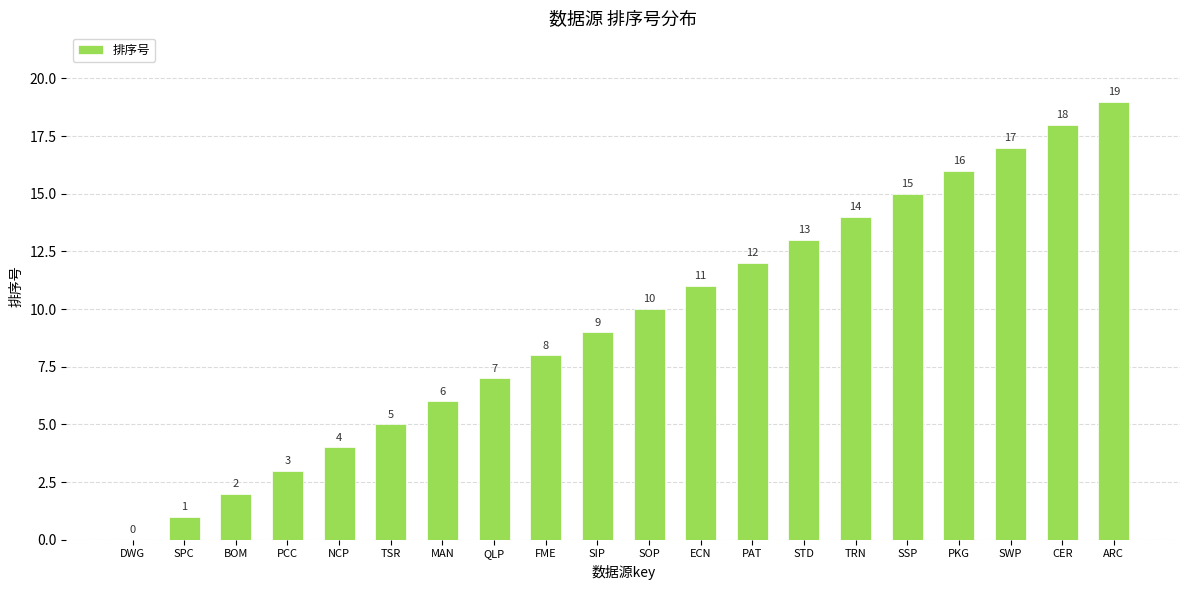

What is the greatest value displayed?

19